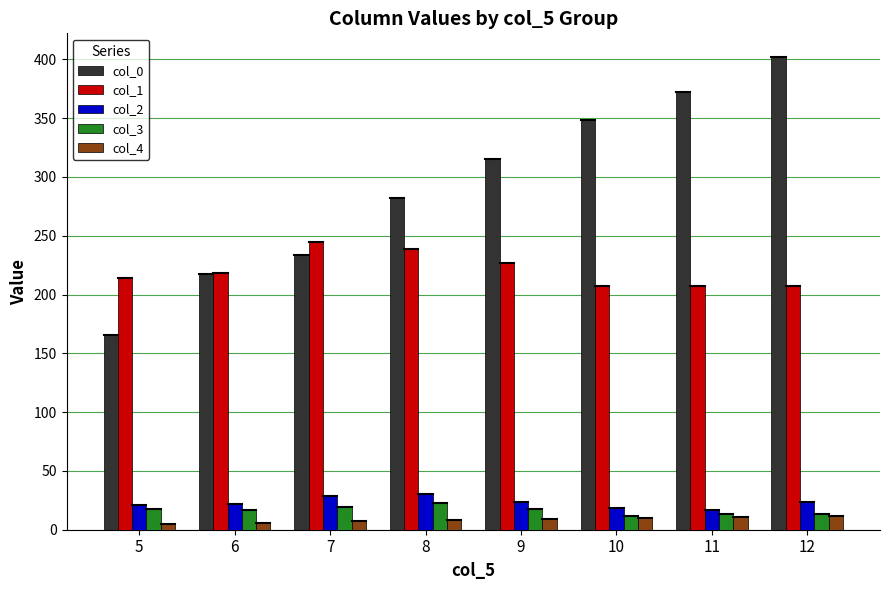

The value of col_3 at 11 is 13.6. True or false?

True